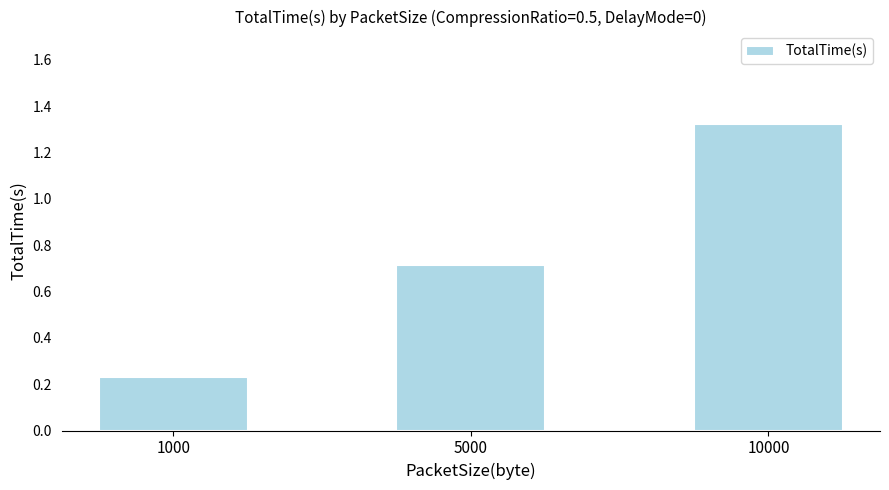

Which category has the highest value across all series?

10000